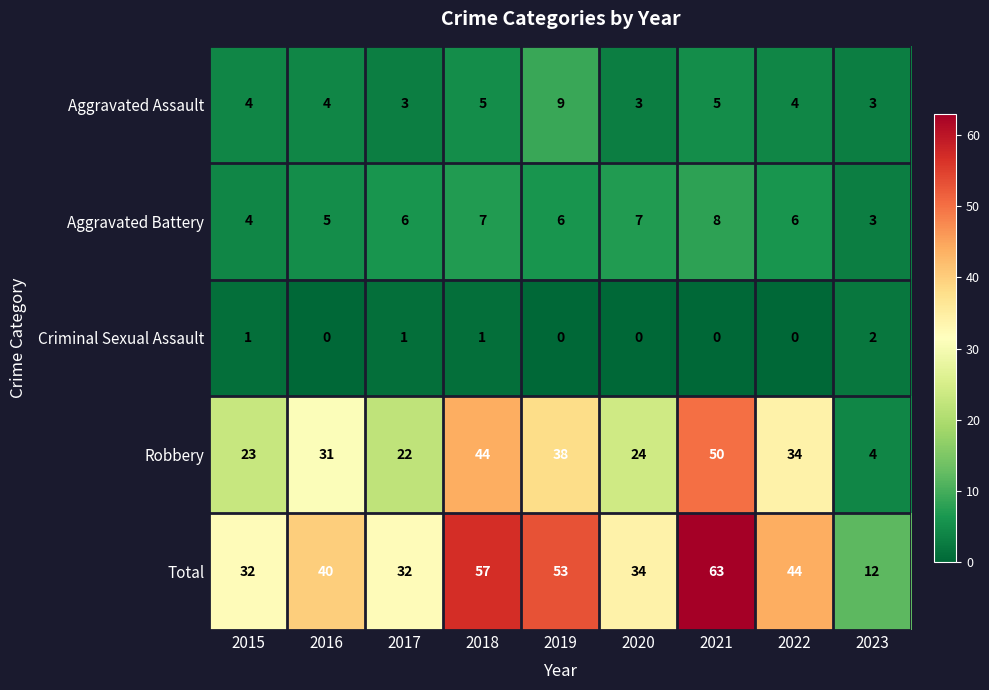

What is the maximum value shown in the chart?

63